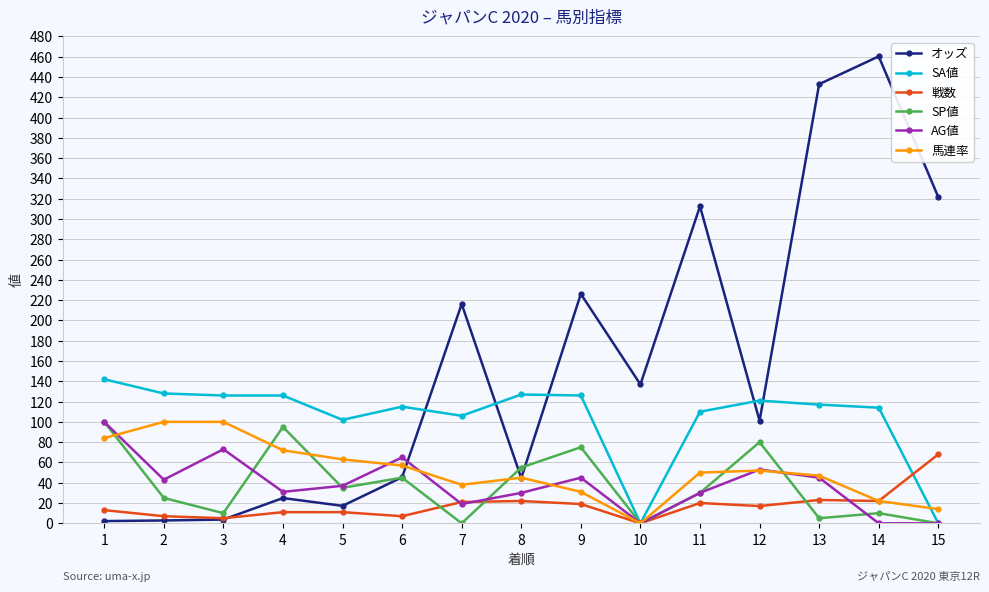

True or false: 馬連率 has a value of 38.0 at 7.

True